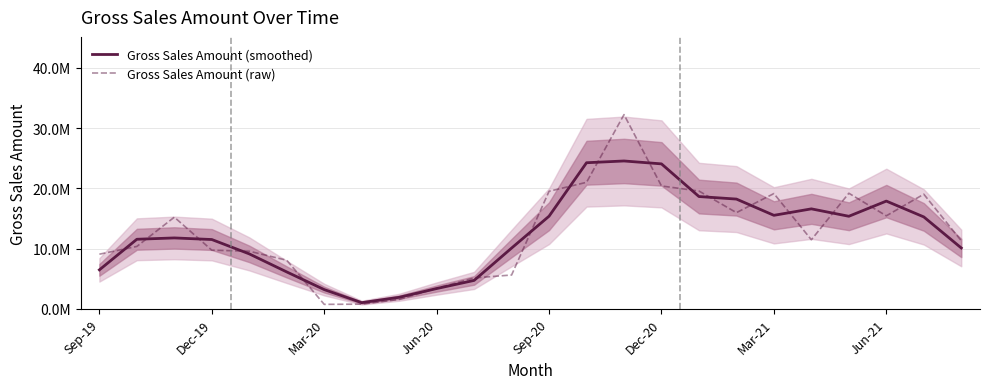

What is the value of the Gross Sales Amount (smoothed) point at the 11th from the left?

4739944.6